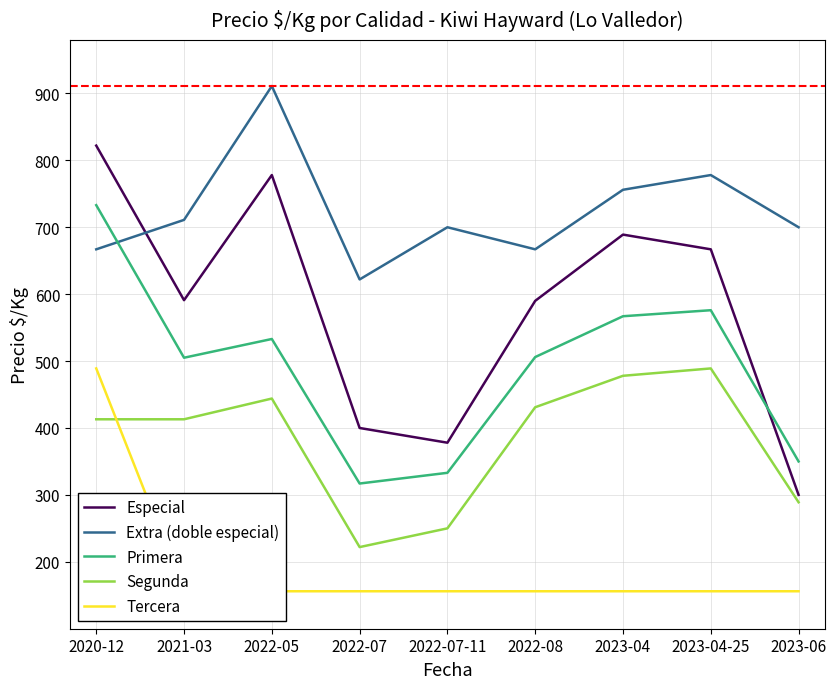

What is the sum of all Especial values?

5215